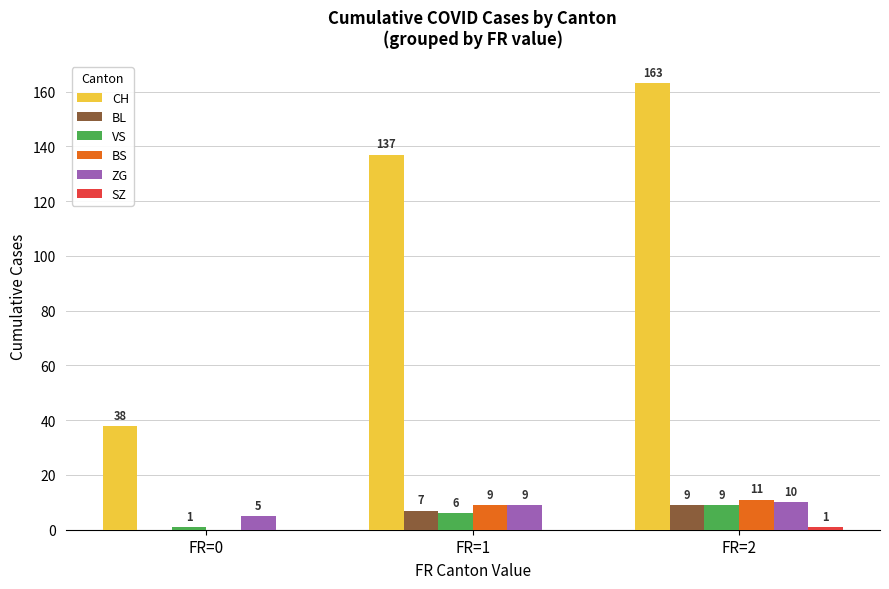

Which series has the largest range (max minus min)?

CH